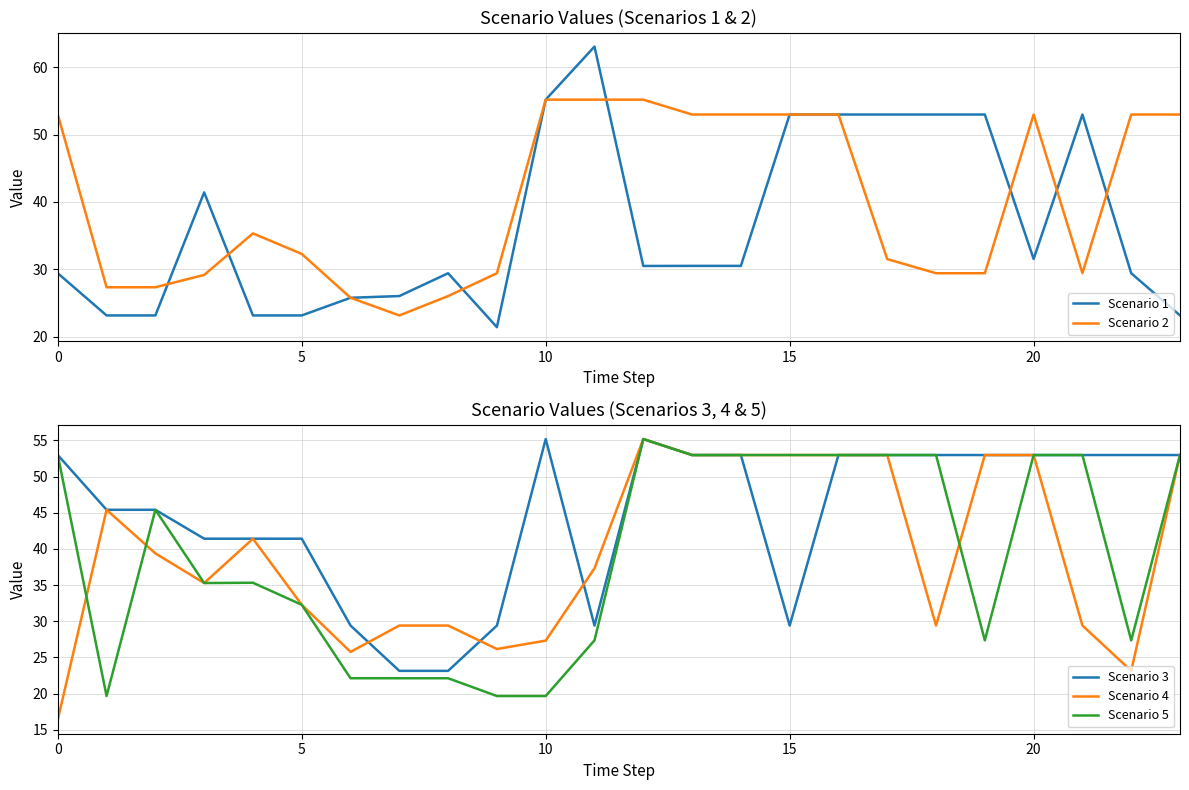

How many lines are shown in the chart?

5